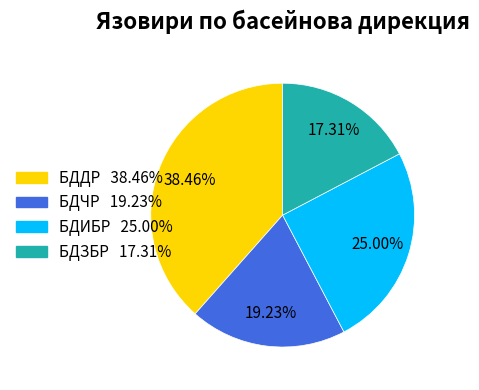

Is there any slice that represents more than half of the pie?

No